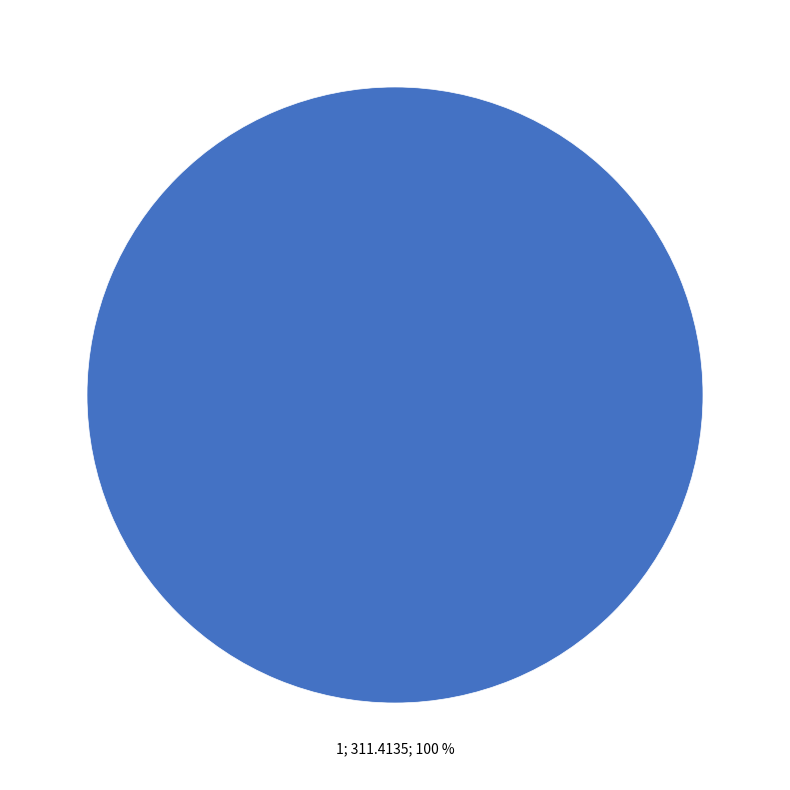

Does any single category account for the majority?

Yes